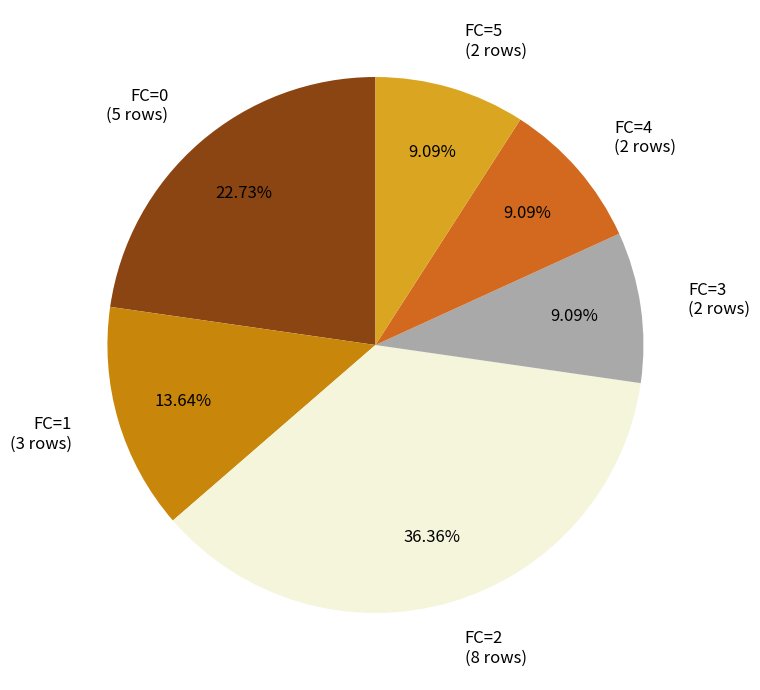

Is there a majority slice in this chart?

No